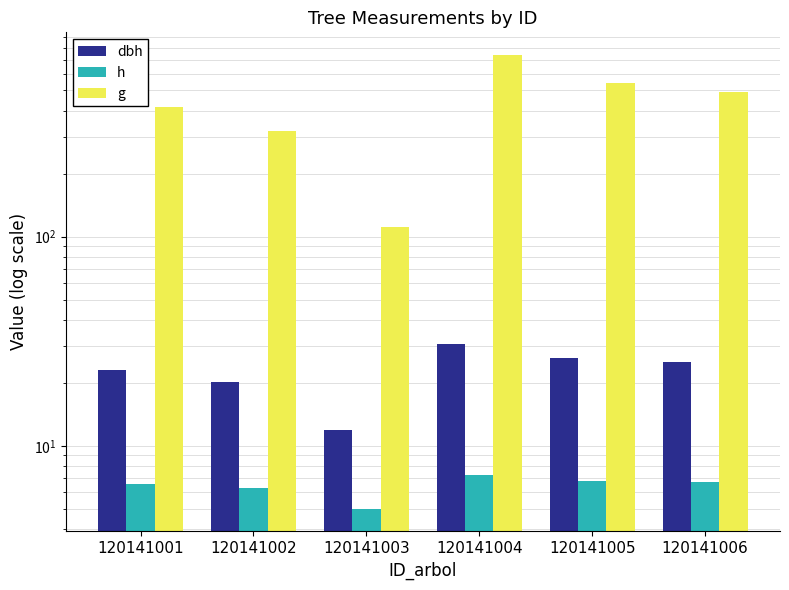

What is the difference between the g values at 120141005 and 120141006?

51.4